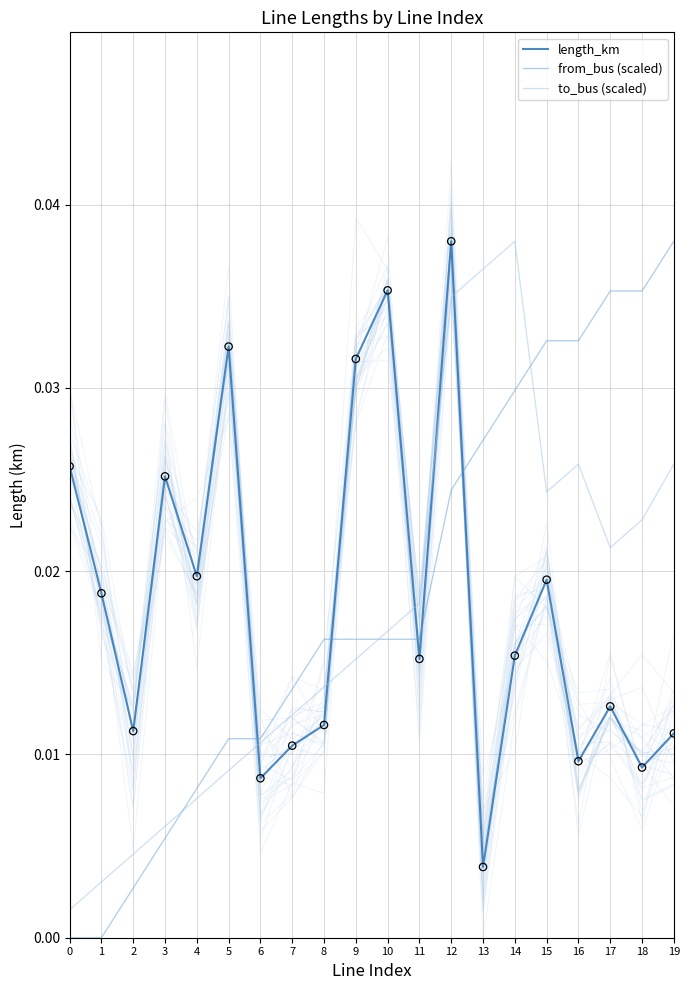

What is the total value across all series at 16?

0.1